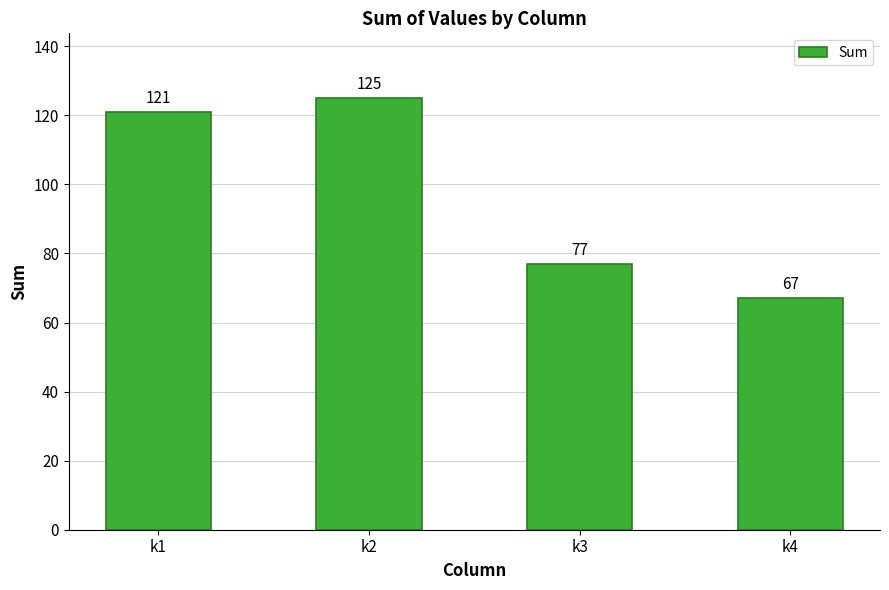

What is the change in value from k1 to k2?

+4